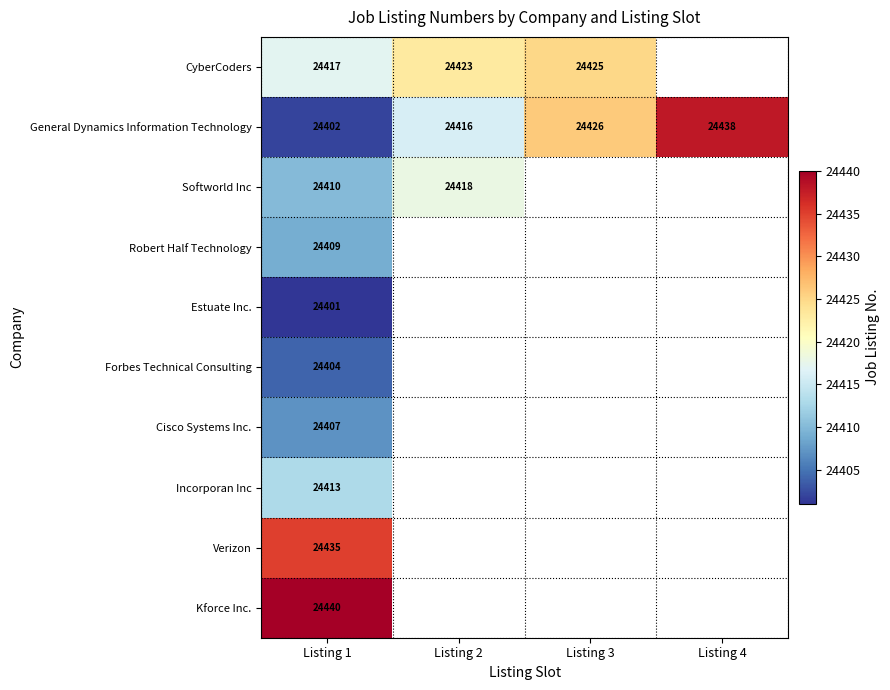

What is the spread (max minus min) of values at Listing 1?

39